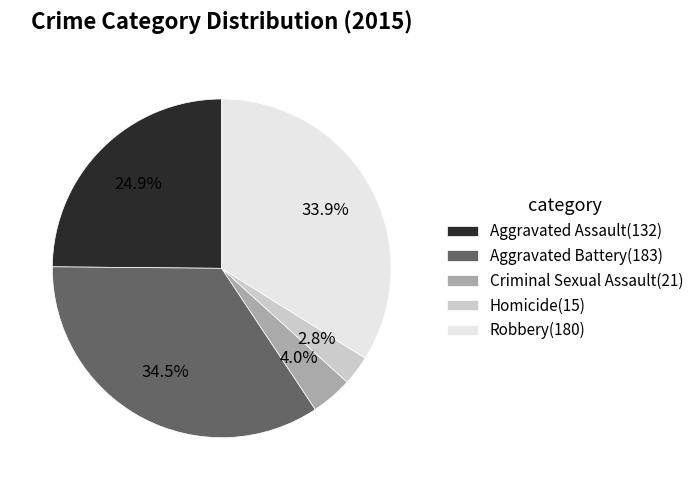

True or false: Homicide accounts for 3% of the total.

True